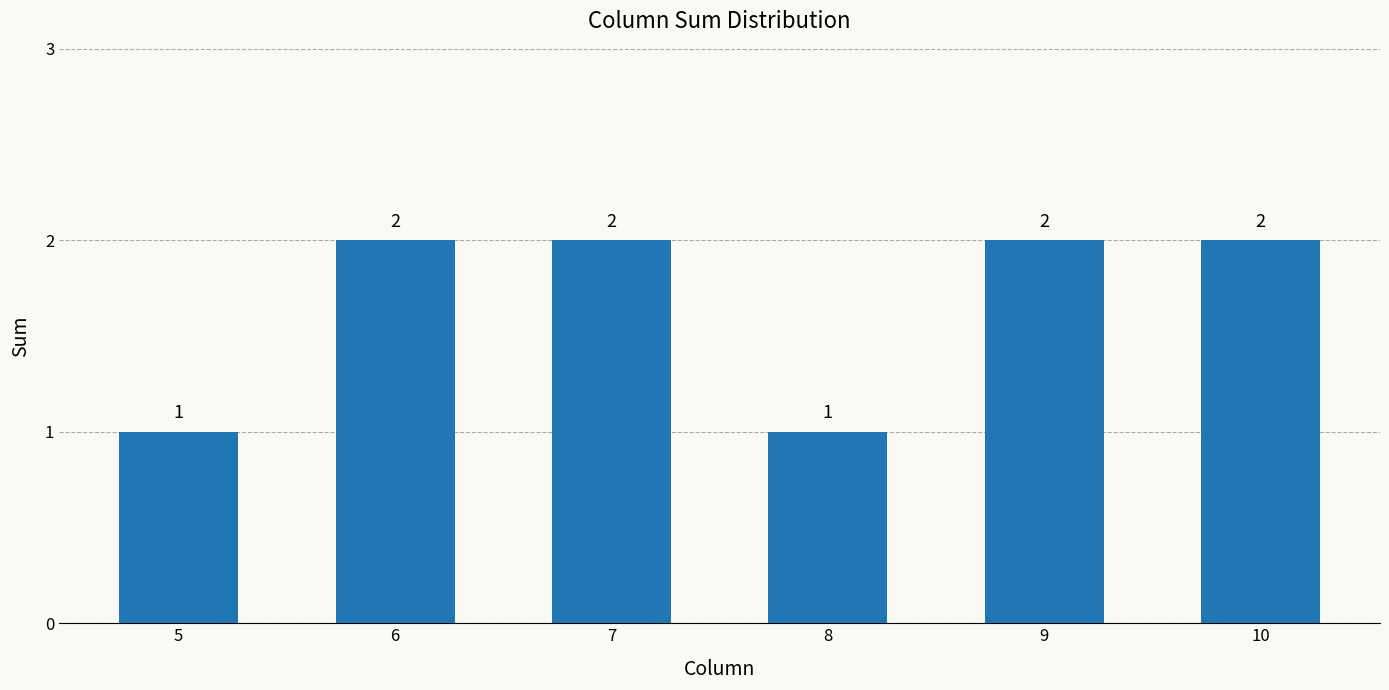

How many values are between 1 and 2?

6